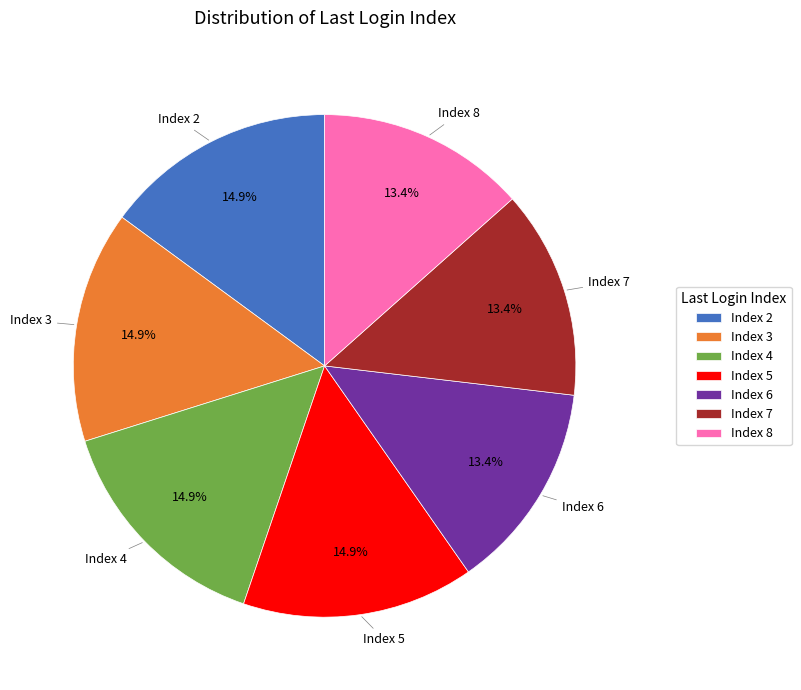

To the nearest percent, what is the average slice percentage?

14%